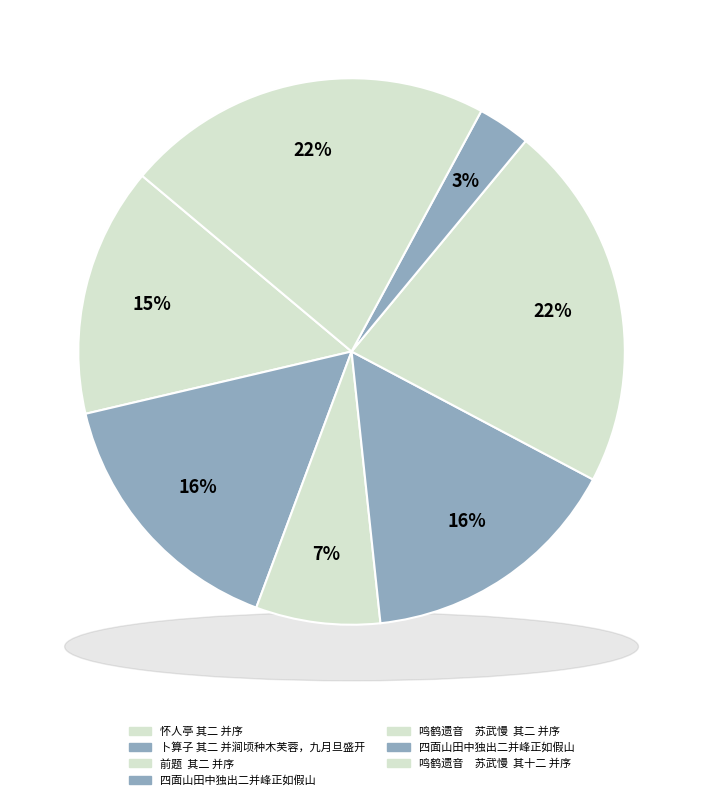

Is 怀人亭 其二 并序 the majority of the pie?

No